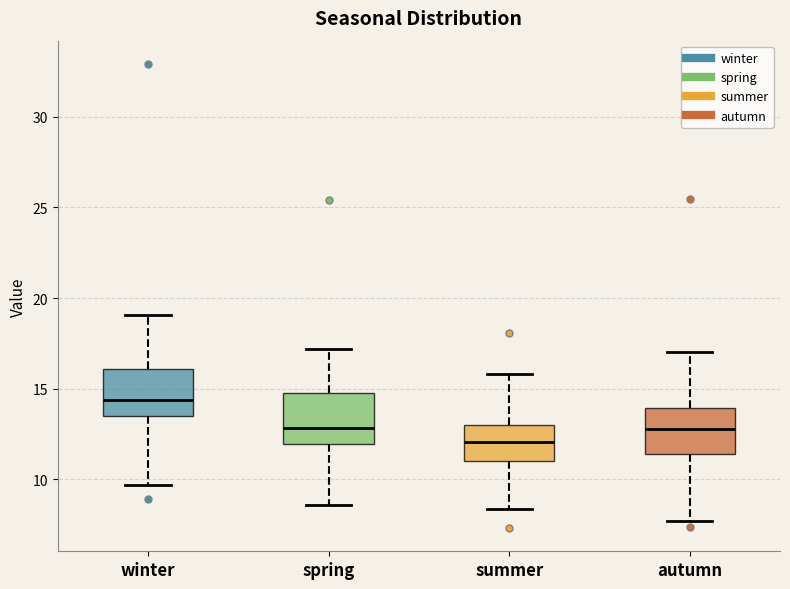

Reading left to right, read every box against the y-axis: the position of its median line, the range the box covers, and the ends of its whiskers. The values are not printed on the chart, so give them approximately, as read against the axis.

winter: median 14.5, box 13.5 to 16.0, whiskers 9.5 to 19.0
spring: median 13.0, box 12.0 to 14.5, whiskers 8.5 to 17.0
summer: median 12.0, box 11.0 to 13.0, whiskers 8.5 to 16.0
autumn: median 13.0, box 11.5 to 14.0, whiskers 7.5 to 17.0